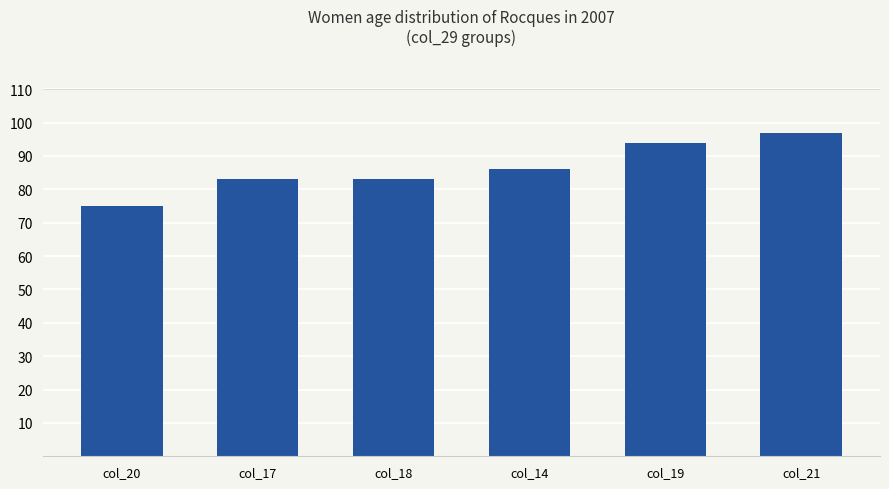

Reading left to right, list all the values displayed in this chart.

75	83	83	86	94	97